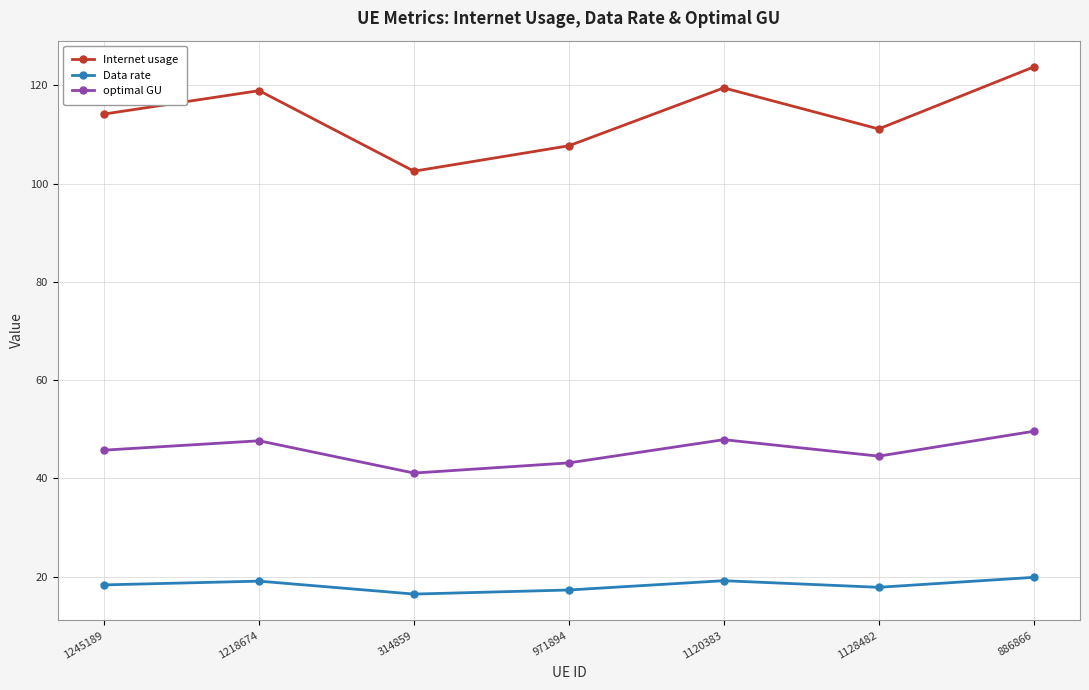

What is the label of the 7th point from the right?

1245189